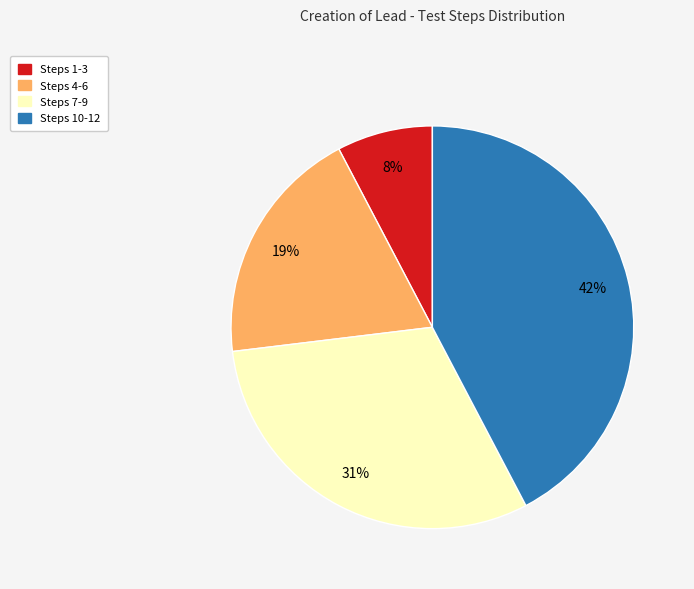

The Steps 1-3 slice represents 8% of the pie. True or false?

True